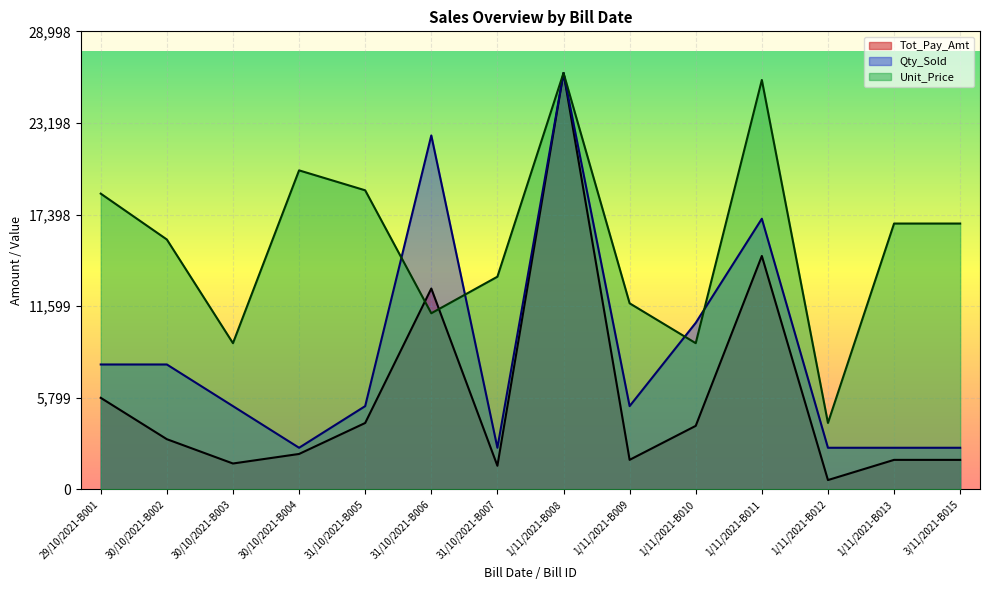

What is the value of the Qty_Sold point at the 14th from the left?

2636.2